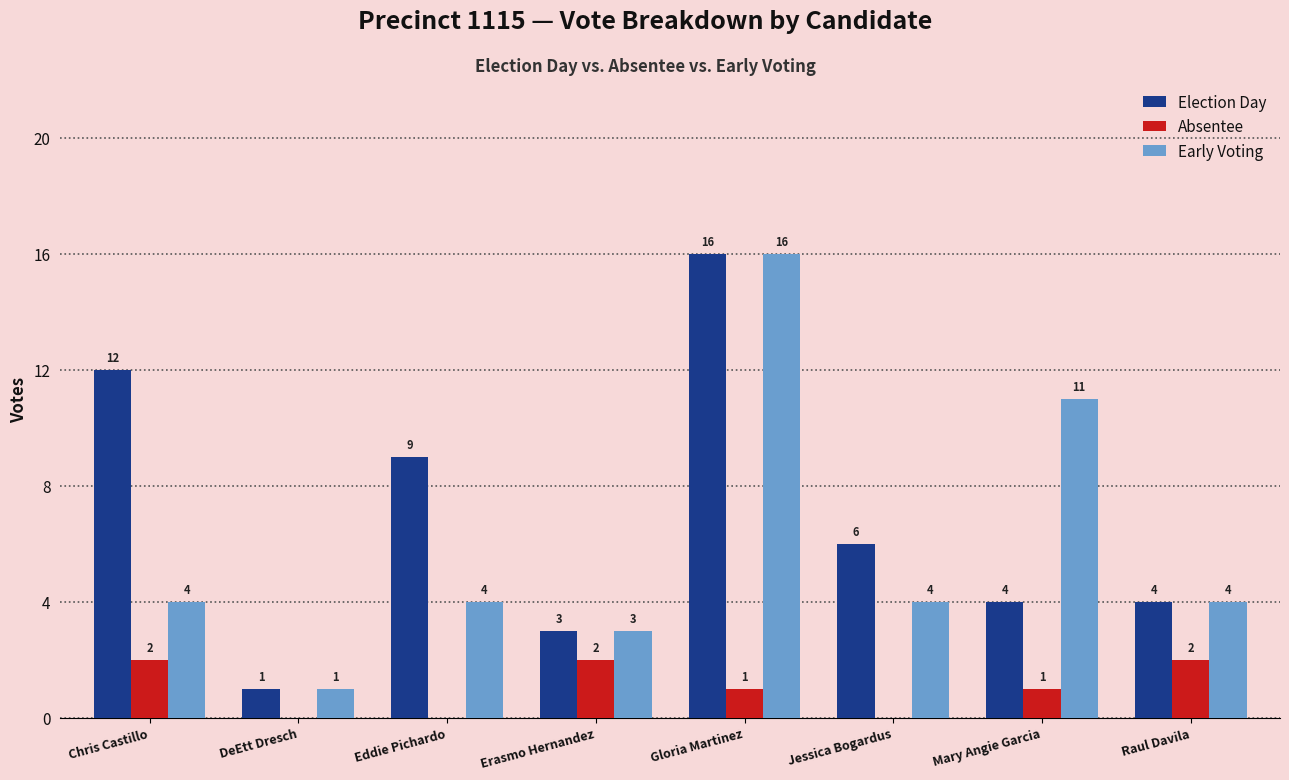

Where is Election Day nearest to the value 8?

Eddie Pichardo